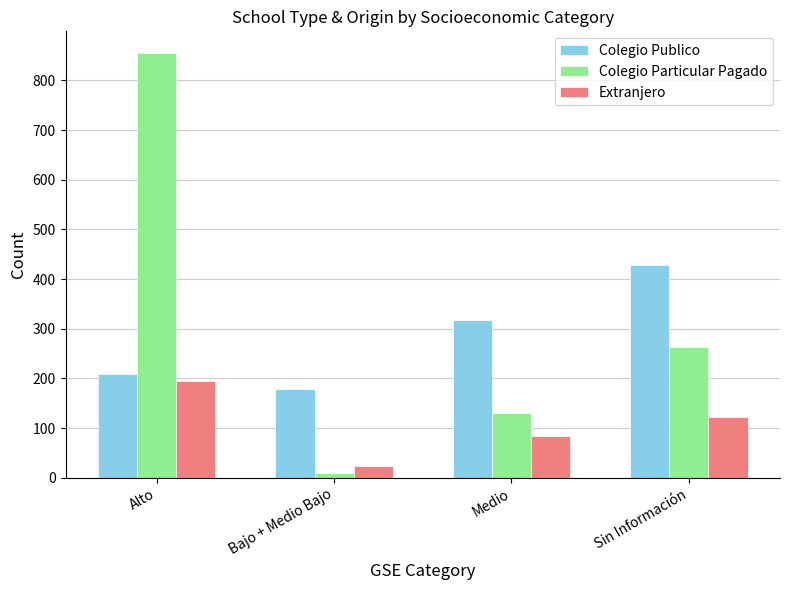

At which label does Colegio Particular Pagado first exceed 263?

Alto